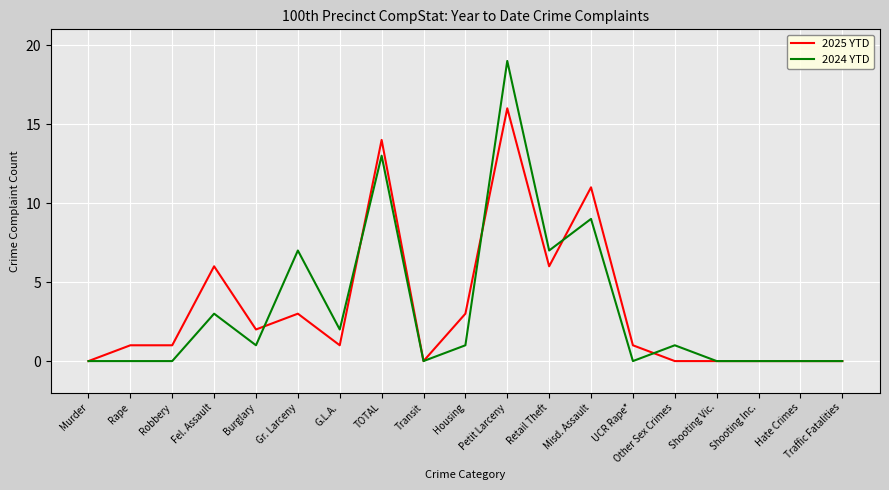

Is it true that 2024 YTD equals 0 at Transit?

True